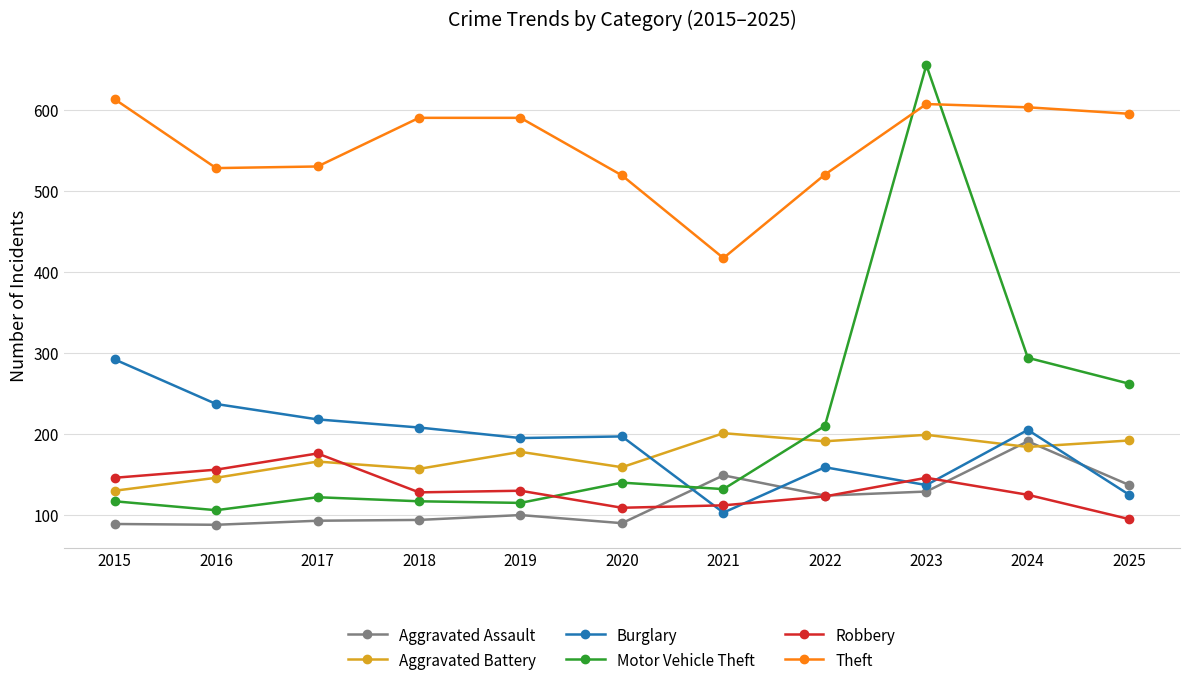

Where is Motor Vehicle Theft nearest to the value 380?

2024